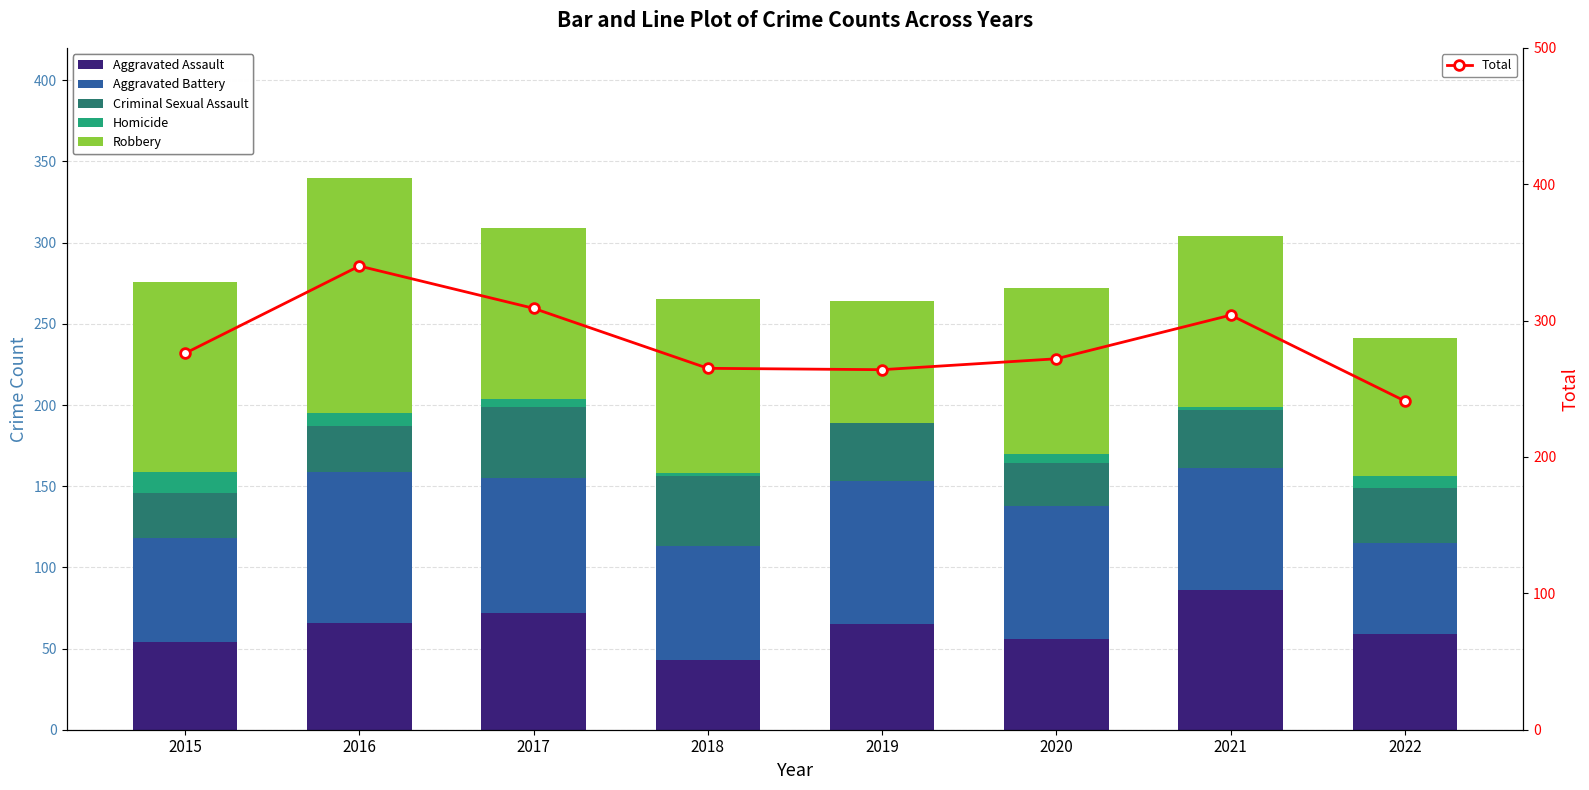

At how many categories does at least one series exceed 28?

8